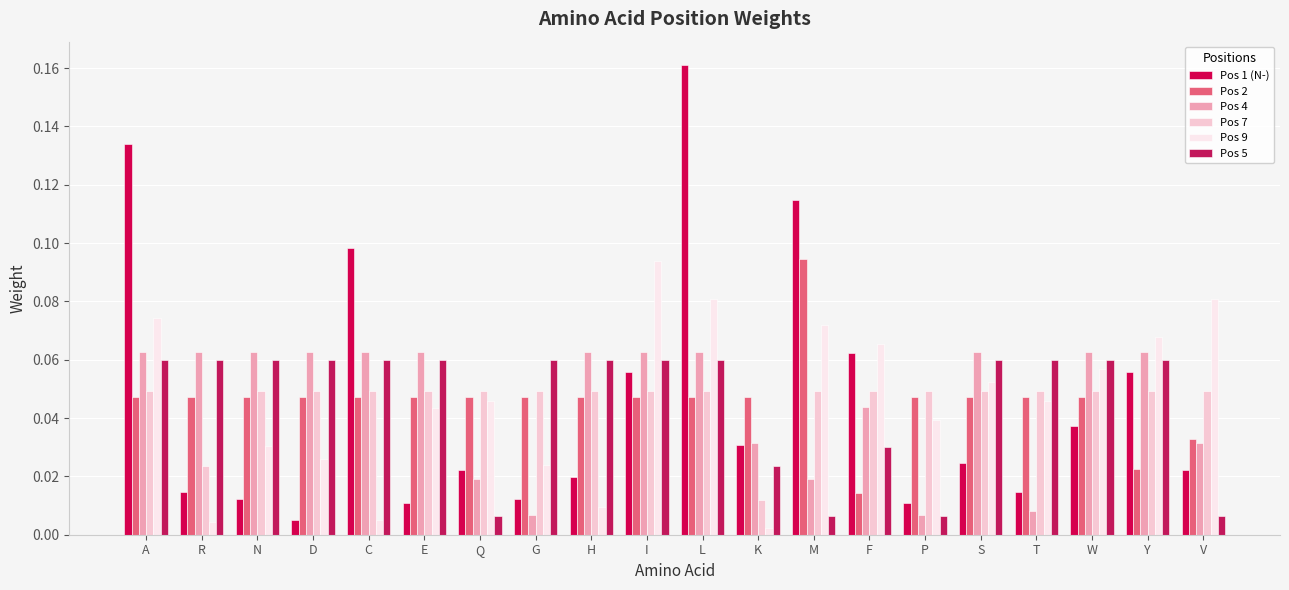

What is the highest value of the Pos 9 series?

0.1